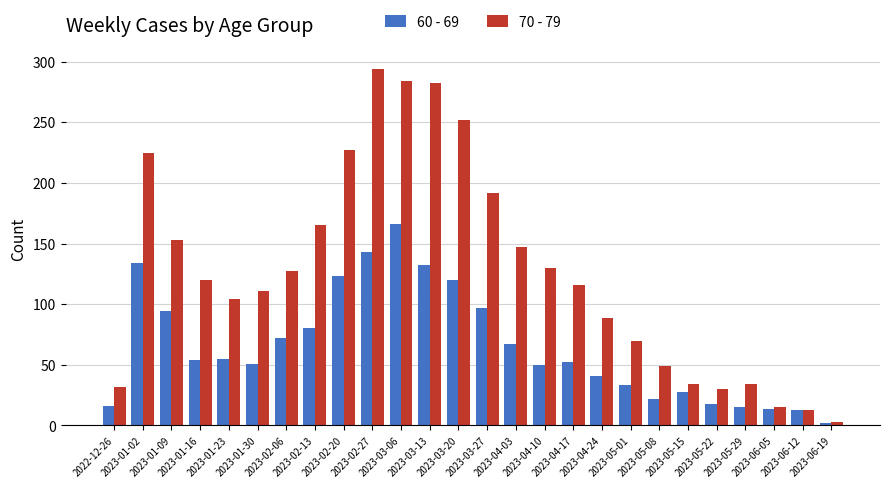

List the series in order of their peak value, highest first.

70 - 79, 60 - 69